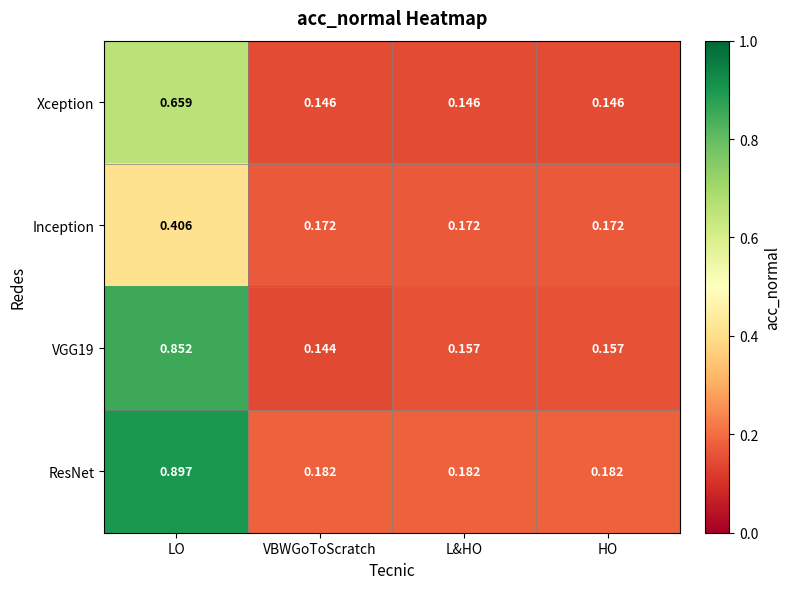

Where is VGG19 nearest to the value 0?

VBWGoToScratch